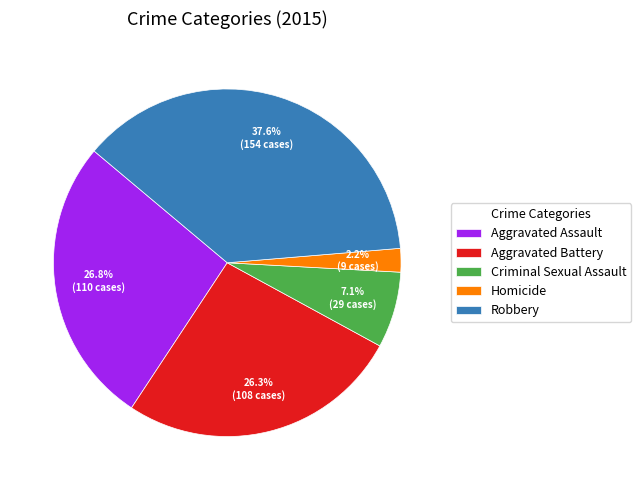

Is the sum of Robbery and Criminal Sexual Assault greater than half?

No